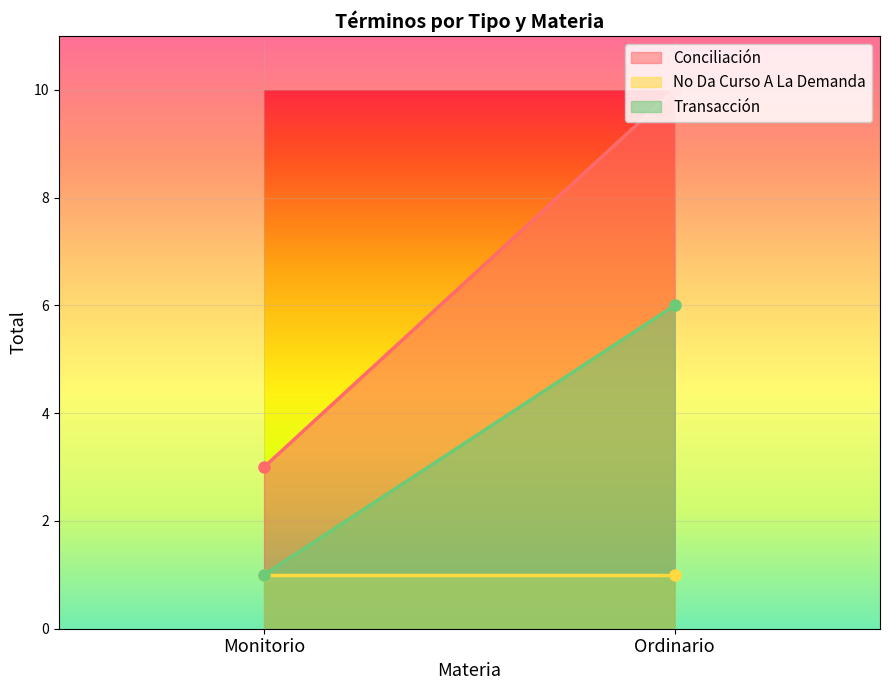

Which series has the largest total across all categories?

Conciliación